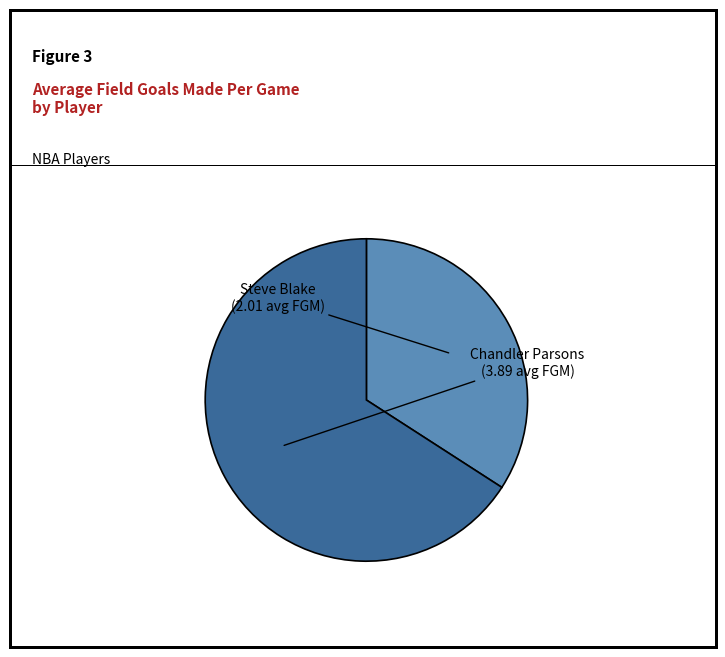

Which slice is the smallest?

Steve Blake